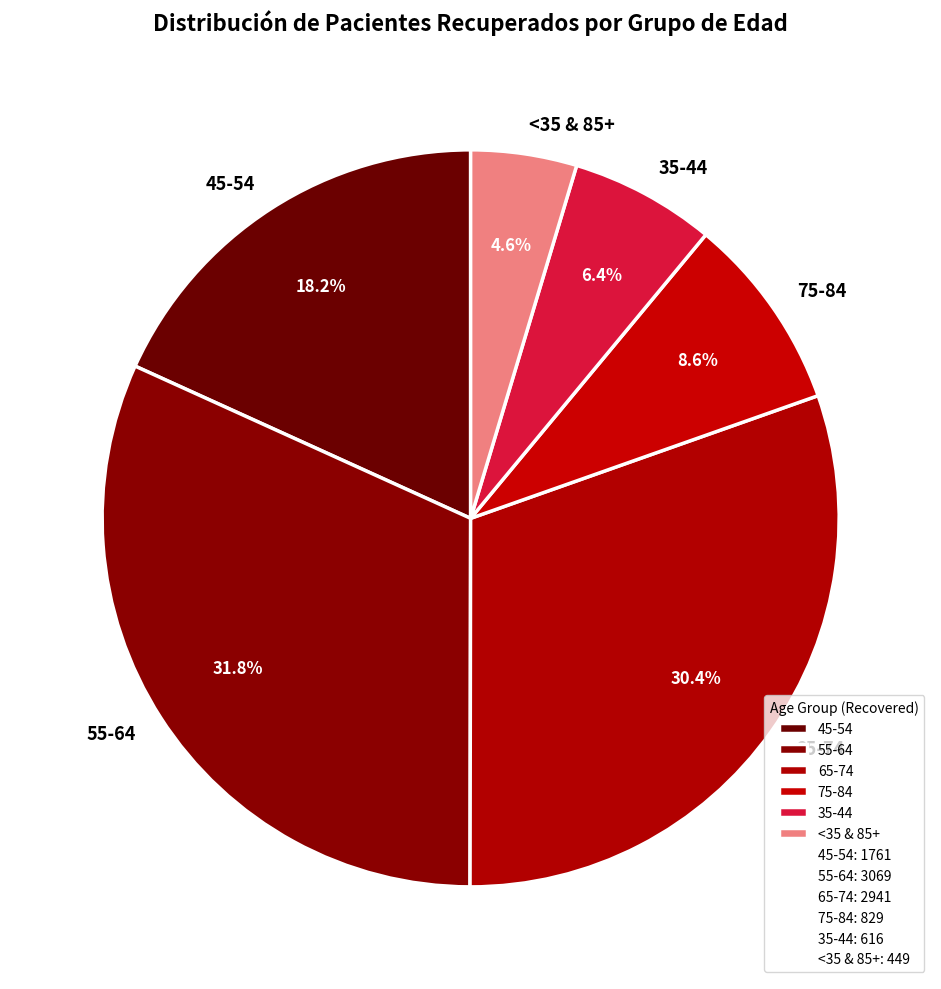

Which category has the biggest portion of the pie?

55-64